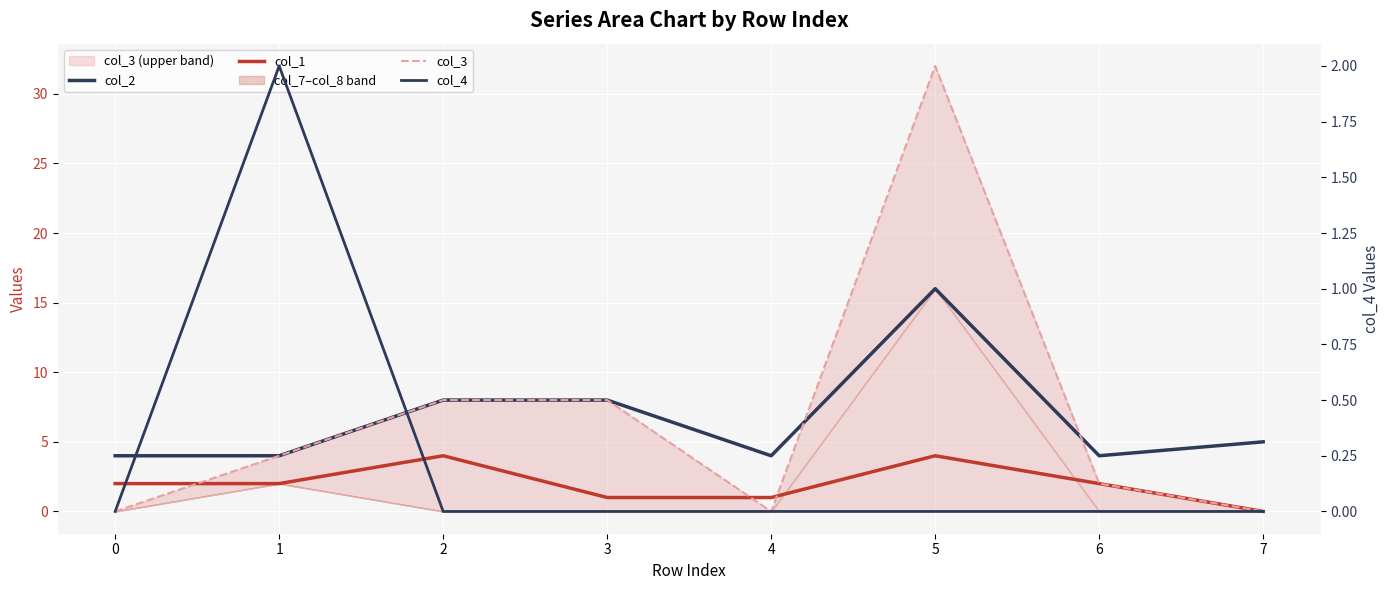

True or false: col_3 has a value of -12 at 4.

False